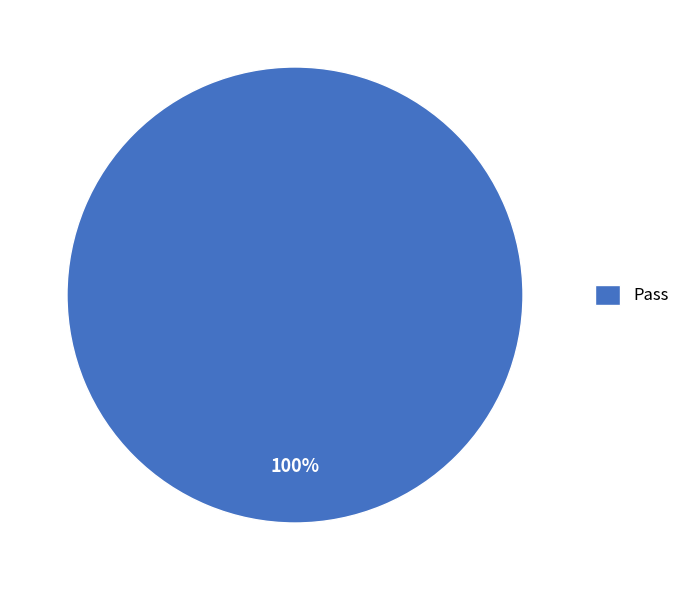

The Pass slice represents 100% of the pie. True or false?

True